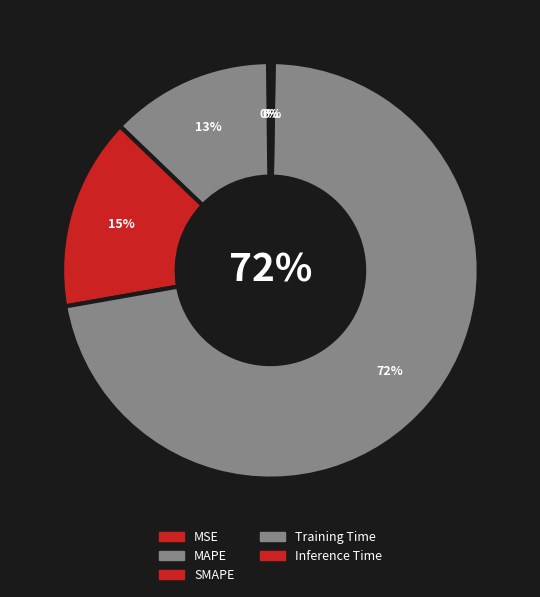

To the nearest percent, what percentage of the pie is MAPE?

13%